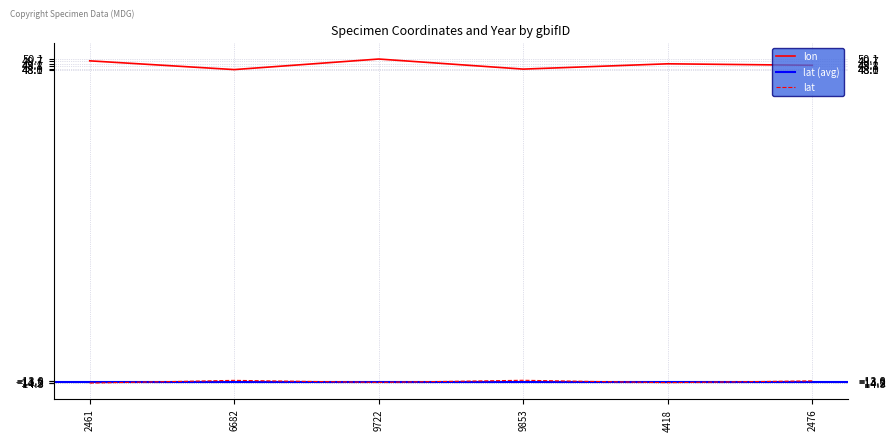

What is the sum of all lat values?

-84.1